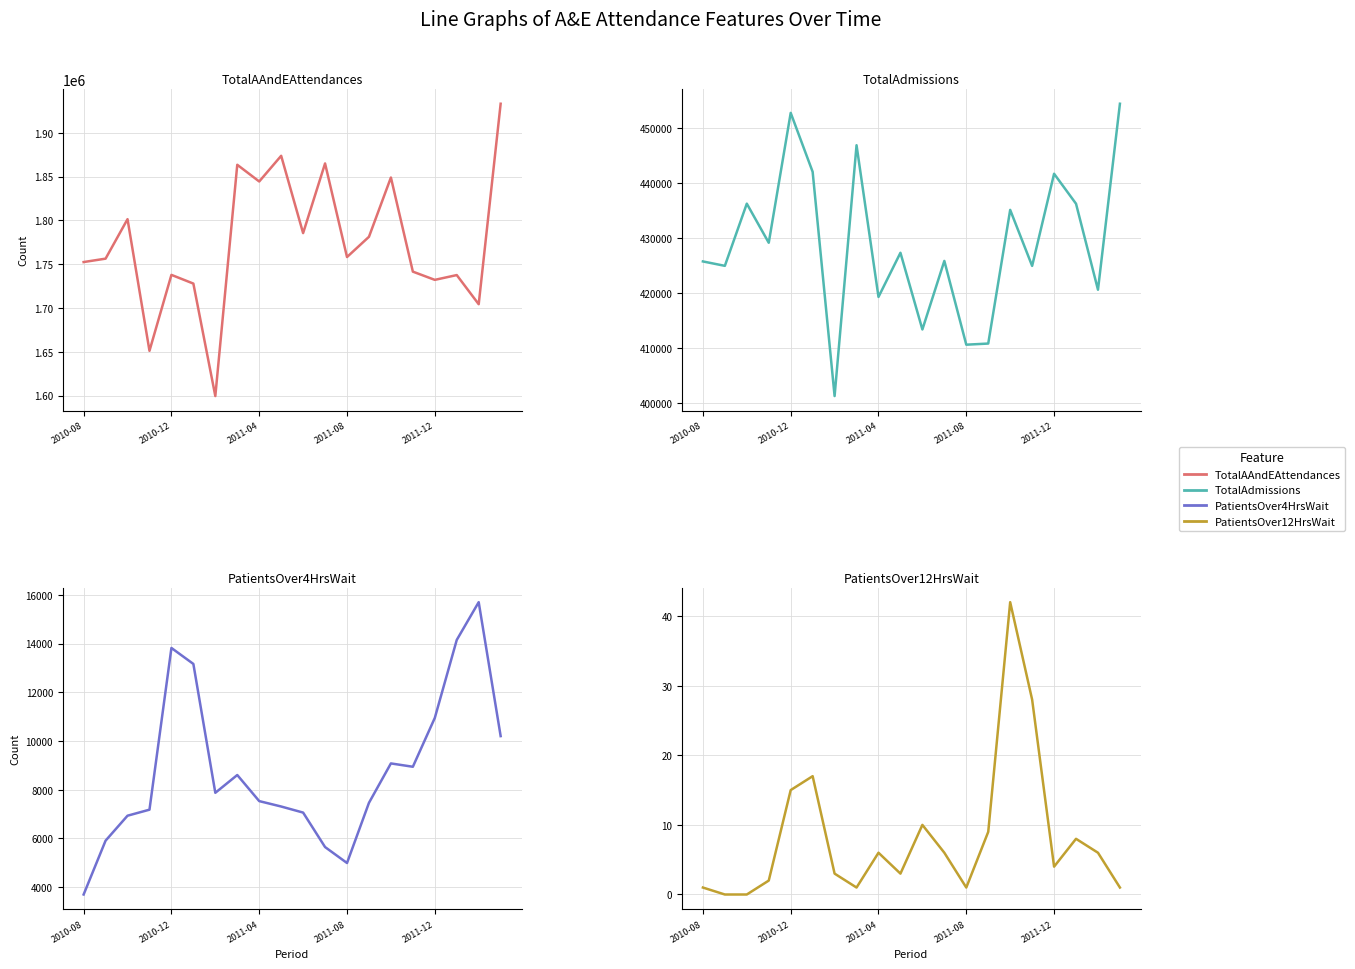

What position from the left is 11?

12